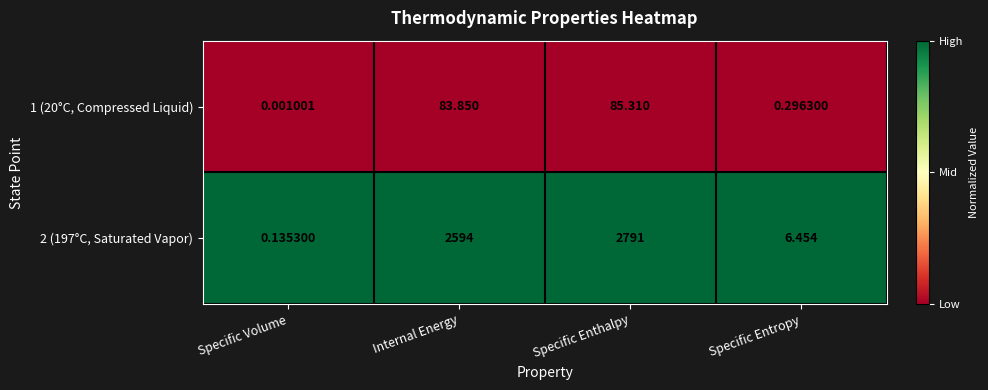

What is the difference between the highest and lowest values at Specific Enthalpy?

2705.7